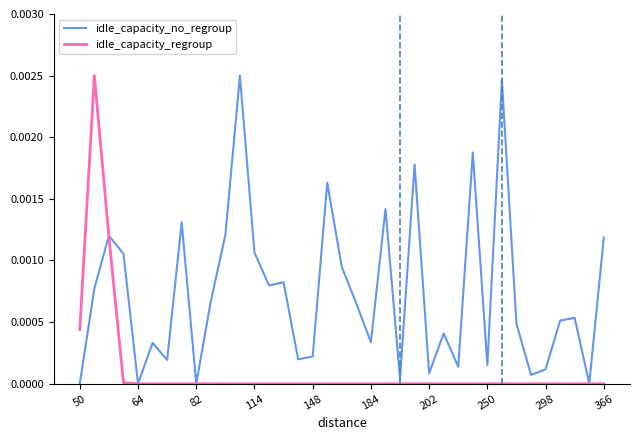

The idle_capacity_regroup series shows 0.0 at 82. True or false?

True